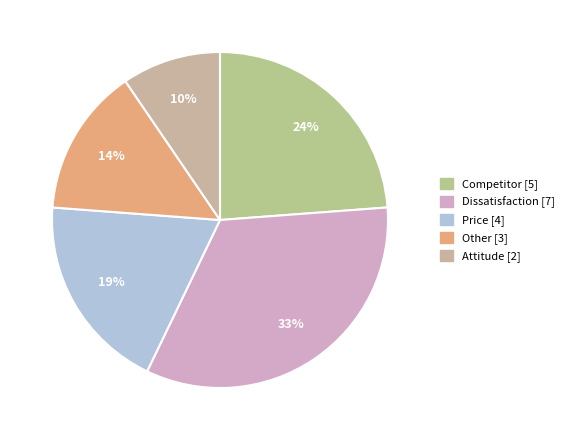

Count the number of slices in the pie.

5